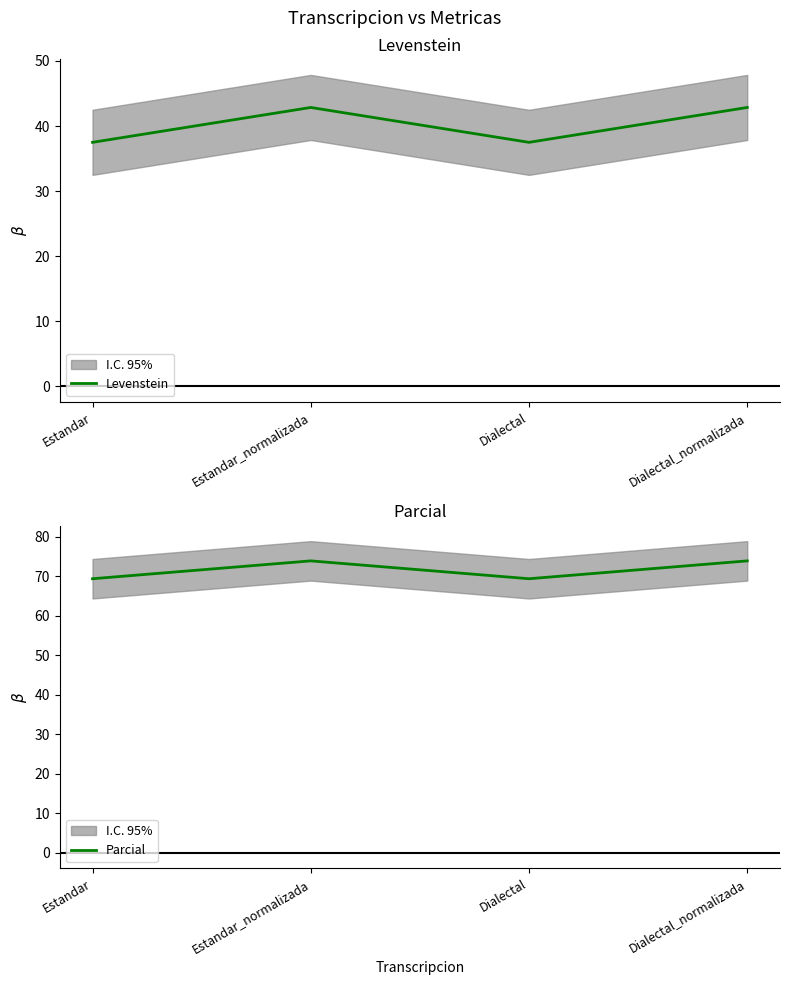

What is the difference between the second highest and minimum values in the Parcial series?

4.5